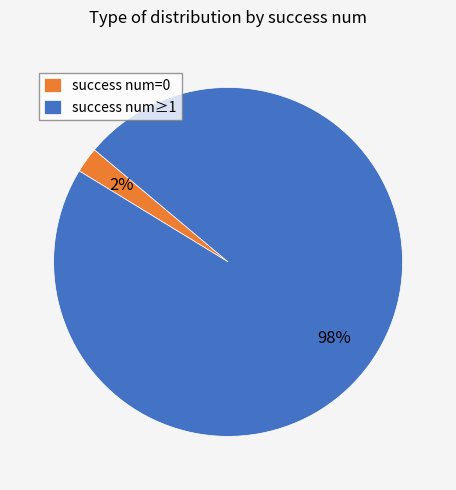

What percentage is the success num=0 slice, to the nearest percent?

2%